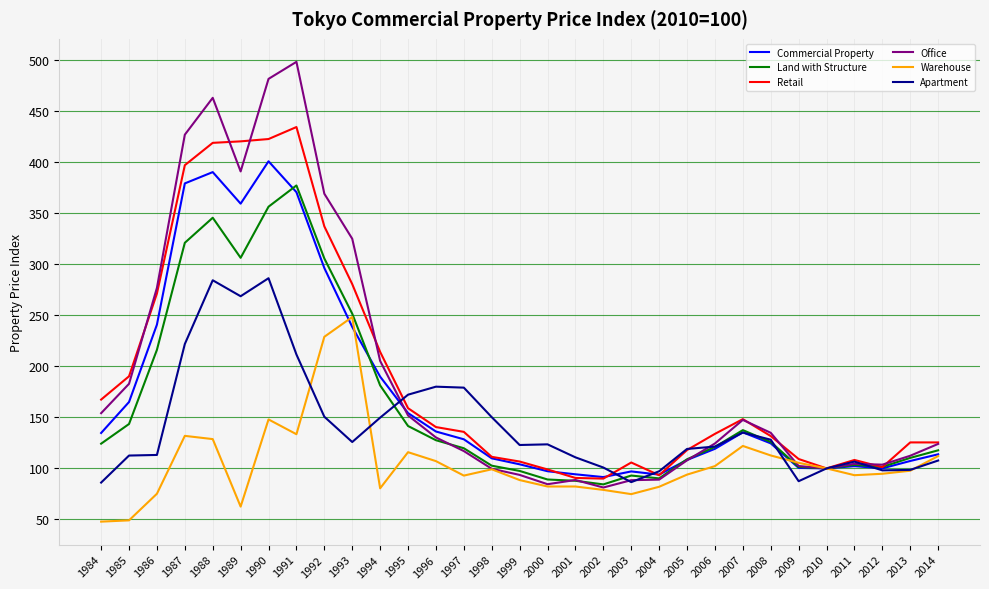

What is the average value of the Warehouse series?

105.6